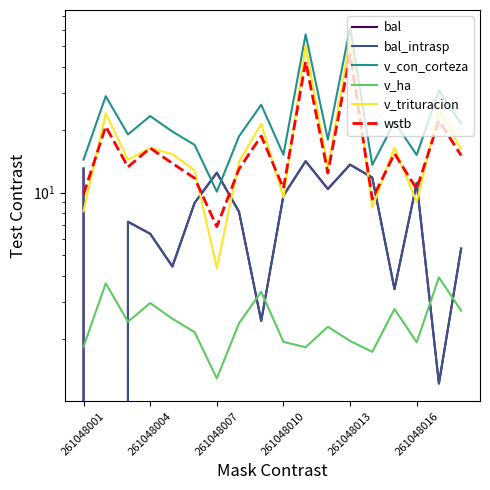

How many positive values does the bal series have?

17